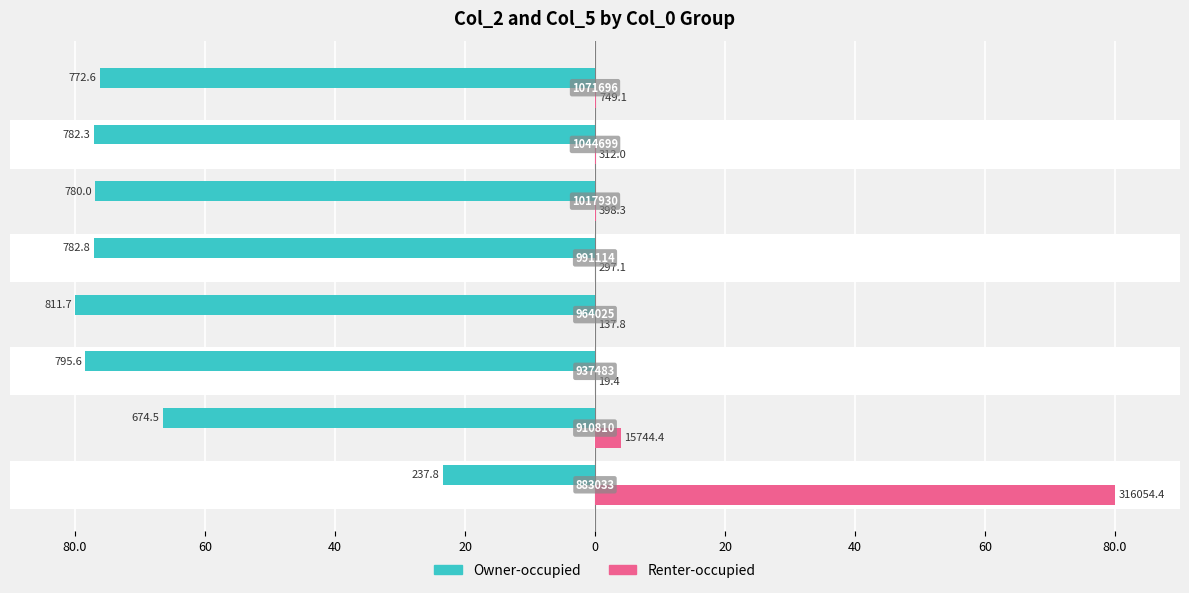

What is the average value of the Renter-occupied series?

10.6